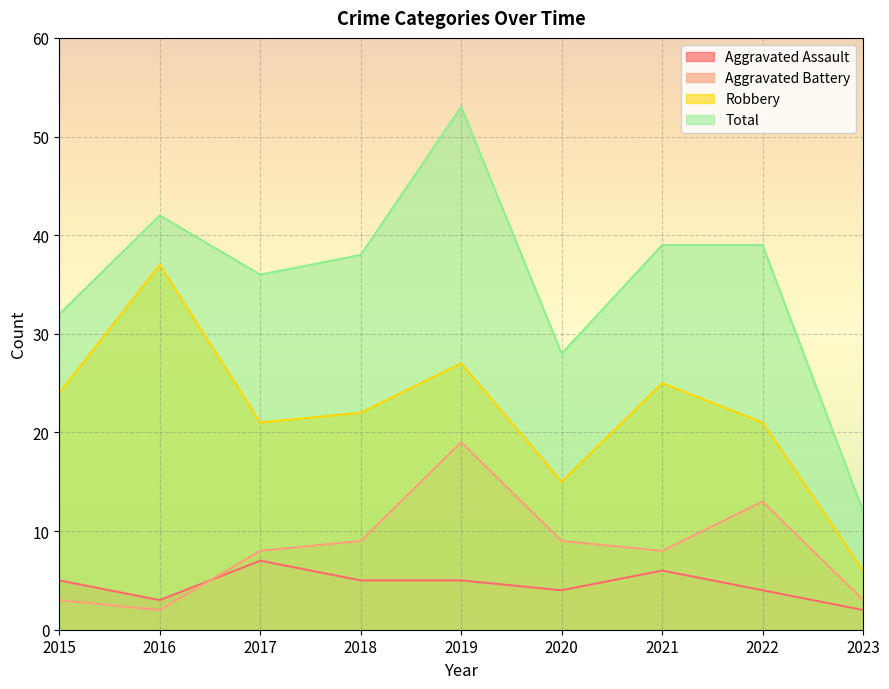

Between 2017 and 2018, which series saw the biggest shift?

Aggravated Assault